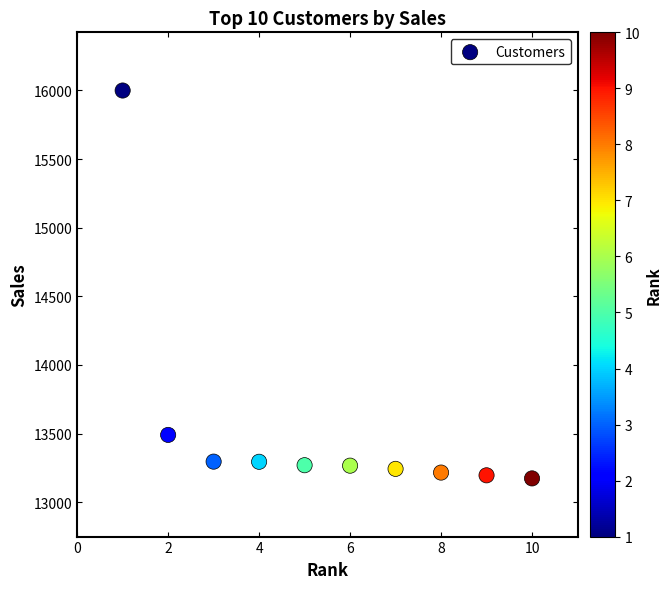

What Y value in the scatter plot is closest to 14586?

13490.1